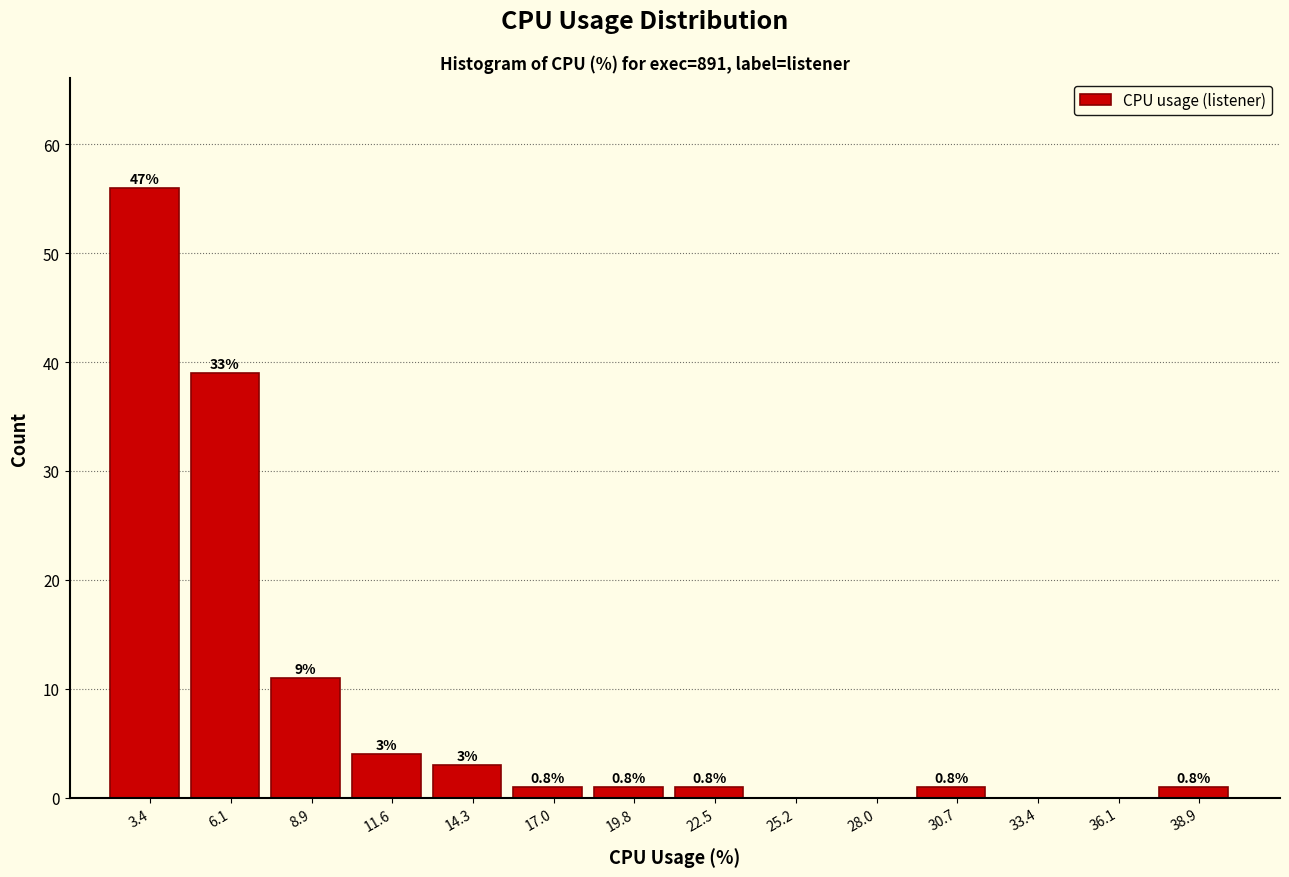

Are the bars horizontal?

No